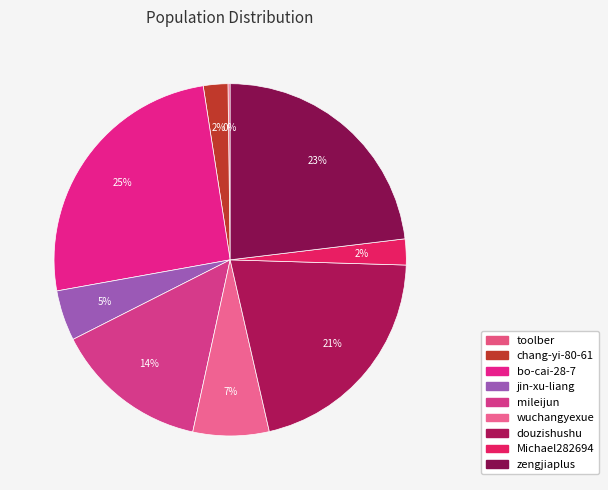

Is there any slice that represents more than half of the pie?

No